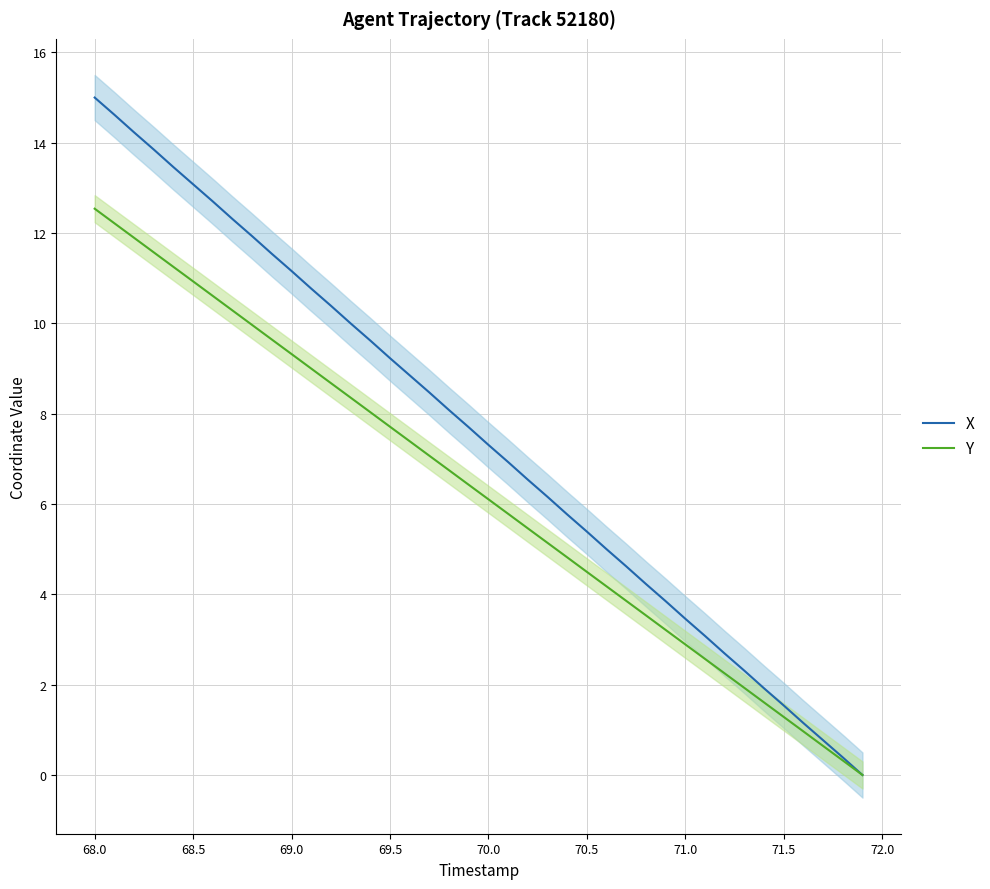

Reading right to left, transcribe all the data shown in this chart.

X: 0.0	0.4	0.8	1.2	1.5	1.9	2.3	2.7	3.1	3.5	3.9	4.2	4.6	5.0	5.4	5.8	6.2	6.5	6.9	7.3	7.7	8.1	8.5	8.9	9.2	9.6	10.0	10.4	10.8	11.2	11.5	11.9	12.3	12.7	13.1	13.5	13.9	14.2	14.6	15.0
Y: 0.0	0.3	0.6	1.0	1.3	1.6	1.9	2.2	2.6	2.9	3.2	3.5	3.9	4.2	4.5	4.8	5.1	5.5	5.8	6.1	6.4	6.7	7.1	7.4	7.7	8.0	8.4	8.7	9.0	9.3	9.6	10.0	10.3	10.6	10.9	11.3	11.6	11.9	12.2	12.5